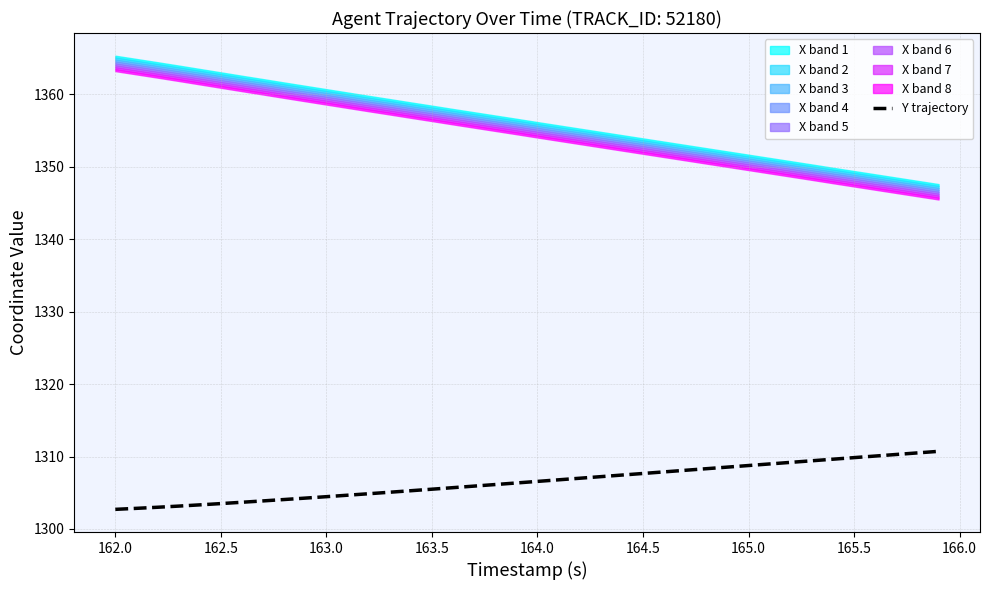

Is it true that Y trajectory equals 2047.7 at 162.5?

False